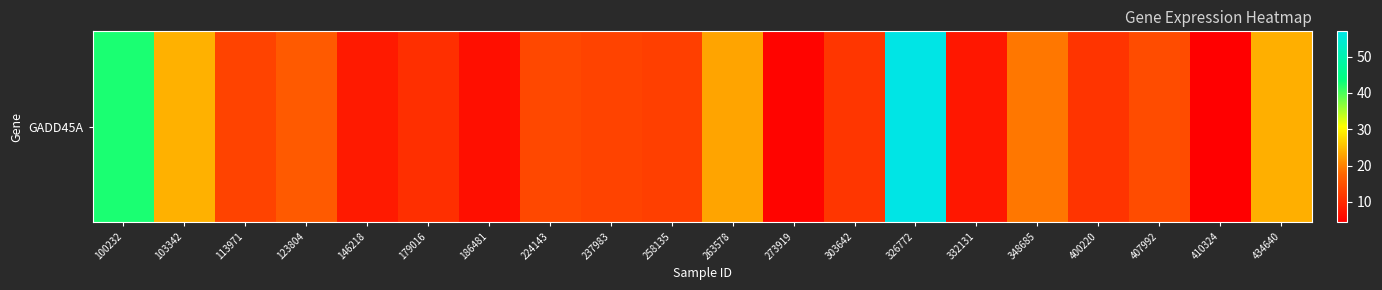

How many data points are above 13?

11